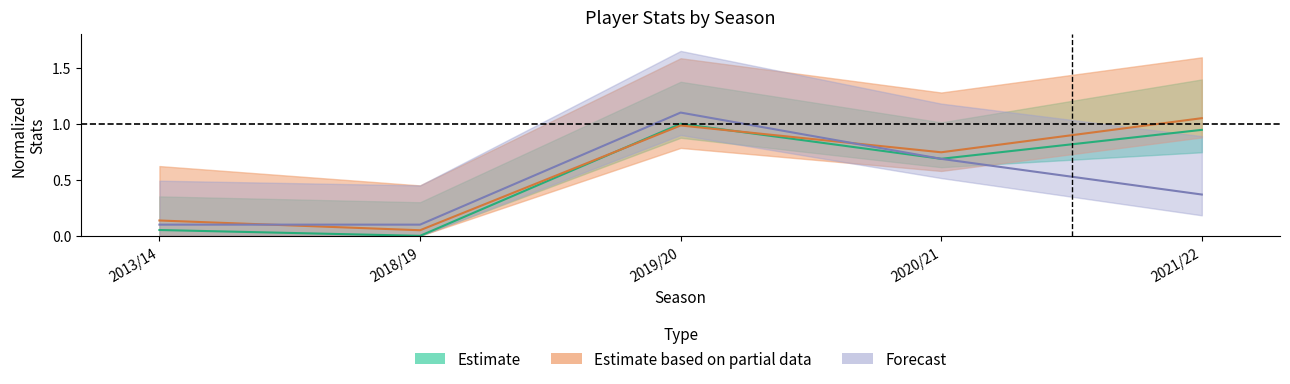

What is the value of the total_points point at the 2nd from the left?

0.1